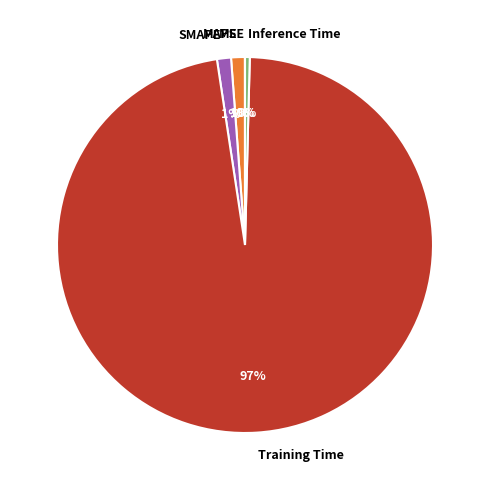

Which slice represents more than half of the pie?

Training Time